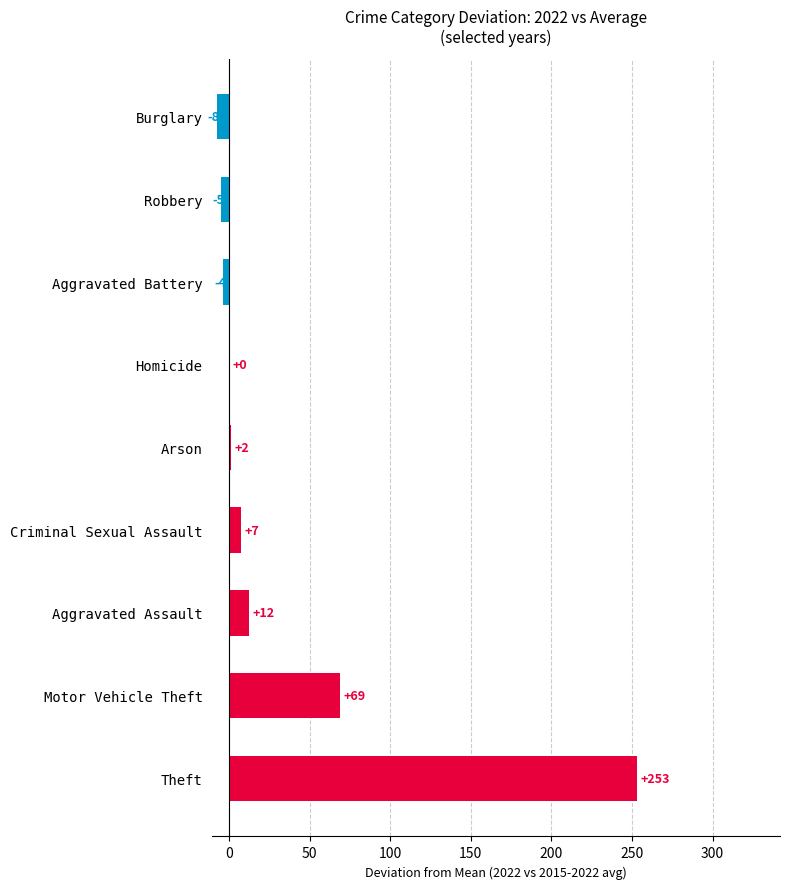

Are the bars horizontal?

Yes